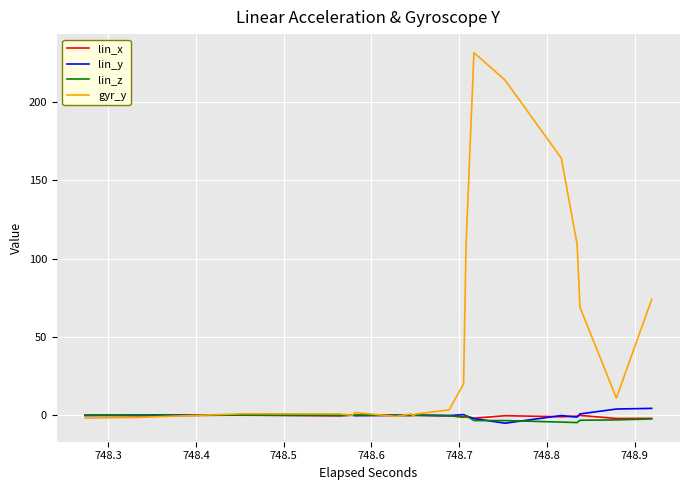

Which series has the widest spread of values?

gyr_y